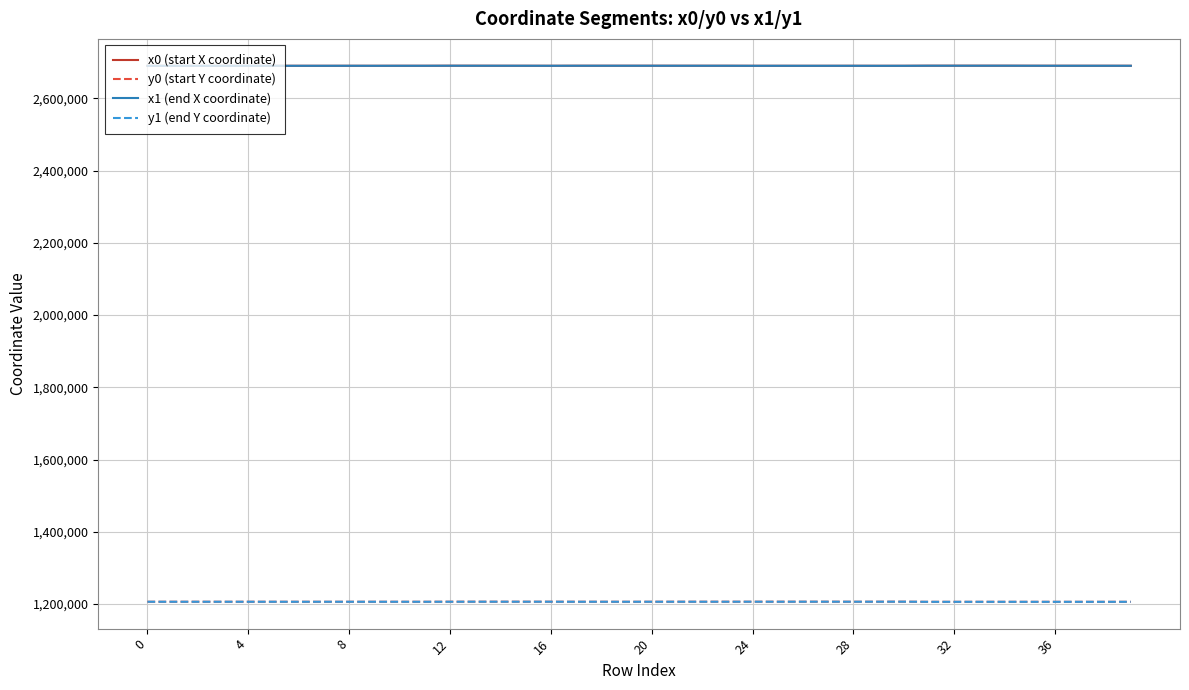

What is the maximum value for x1 (end X coordinate)?

2690238.1